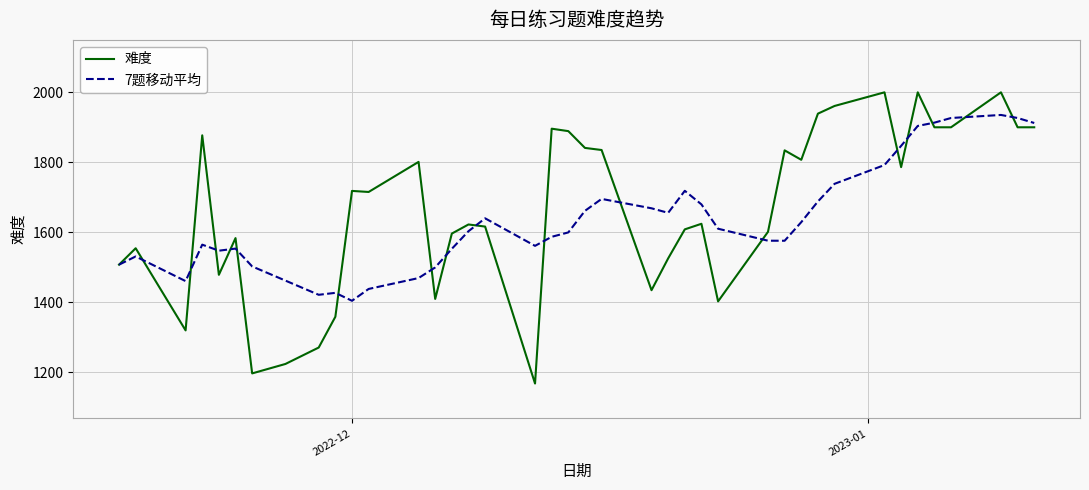

What is the greatest value displayed?

2000.0